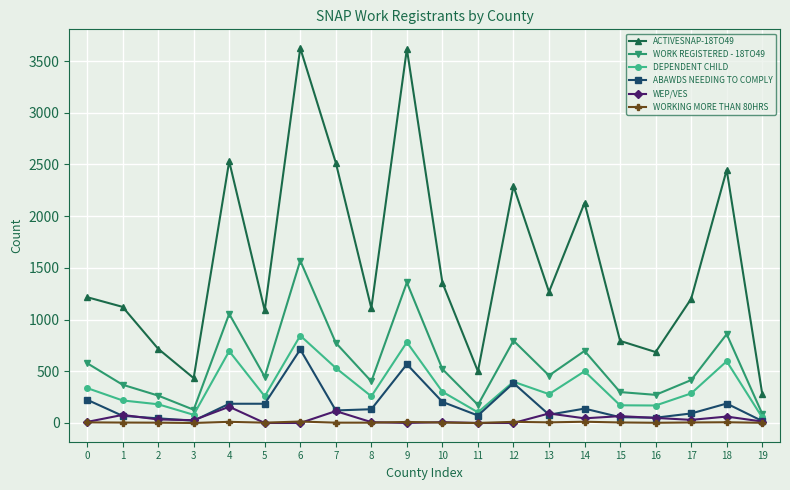

True or false: ACTIVESNAP-18TO49 and ABAWDS NEEDING TO COMPLY intersect in this chart.

False